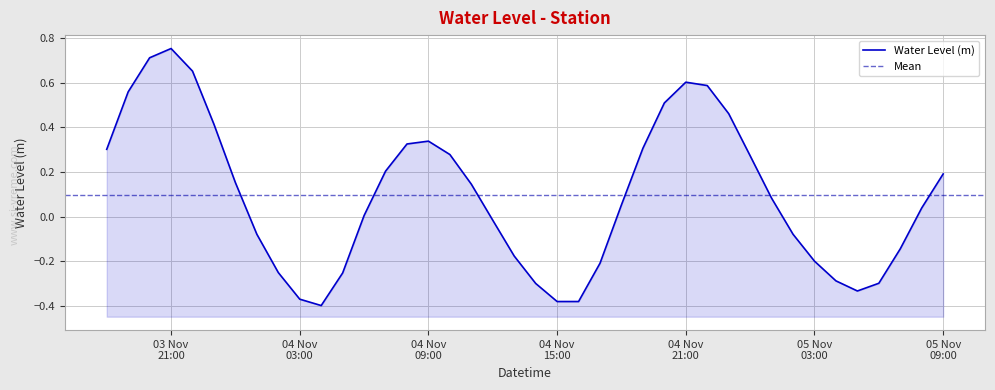

List the labels in order of value, smallest first.

2023-11-04 04:00:00, 2023-11-04 15:00:00, 2023-11-04 16:00:00, 2023-11-04 03:00:00, 2023-11-05 05:00:00, 2023-11-04 14:00:00, 2023-11-05 06:00:00, 2023-11-05 04:00:00, 2023-11-04 05:00:00, 2023-11-04 02:00:00, 2023-11-04 17:00:00, 2023-11-05 03:00:00, 2023-11-04 13:00:00, 2023-11-05 07:00:00, 2023-11-04 01:00:00, 2023-11-05 02:00:00, 2023-11-04 12:00:00, 2023-11-04 06:00:00, 2023-11-05 08:00:00, 2023-11-04 18:00:00, 2023-11-05 01:00:00, 2023-11-04 11:00:00, 2023-11-04 00:00:00, 2023-11-05 09:00:00, 2023-11-04 07:00:00, 2023-11-05 00:00:00, 2023-11-04 10:00:00, 2023-11-03 18:00:00, 2023-11-04 19:00:00, 2023-11-04 08:00:00, 2023-11-04 09:00:00, 2023-11-03 23:00:00, 2023-11-04 23:00:00, 2023-11-04 20:00:00, 2023-11-03 19:00:00, 2023-11-04 22:00:00, 2023-11-04 21:00:00, 2023-11-03 22:00:00, 2023-11-03 20:00:00, 2023-11-03 21:00:00